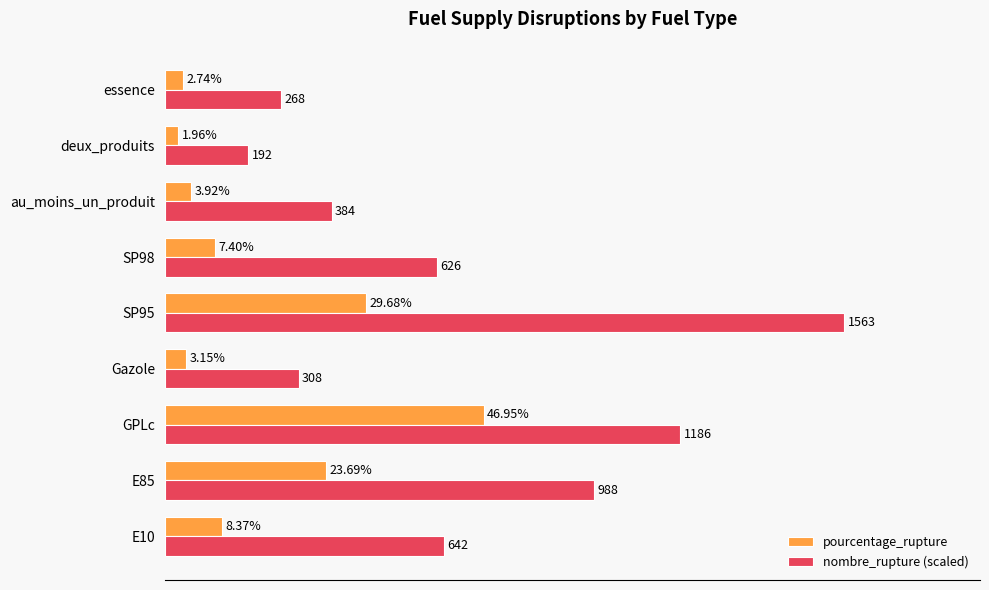

Rank the series by their average value, from highest to lowest.

nombre_rupture (scaled), pourcentage_rupture